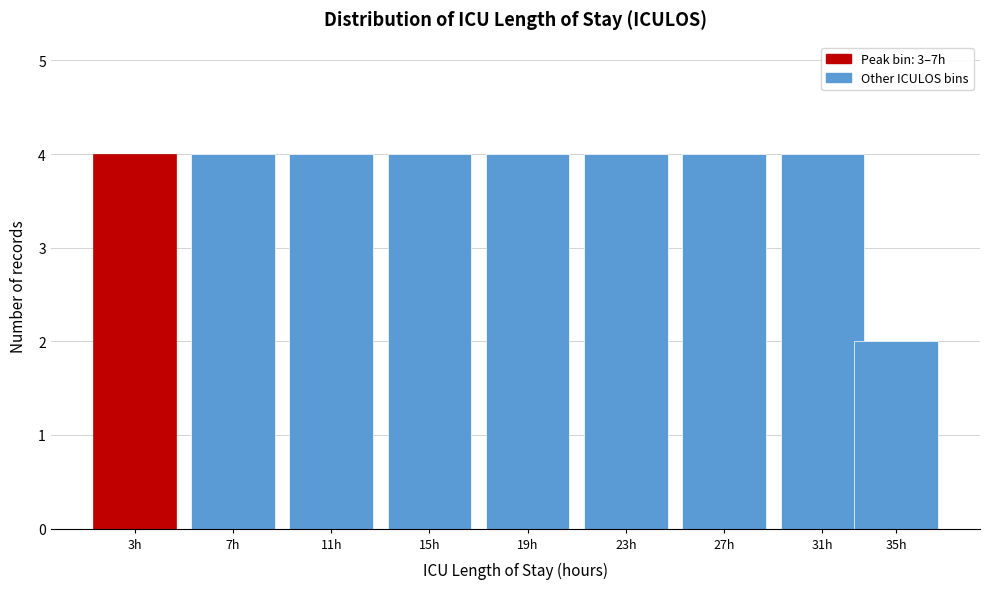

Reading right to left, list all the values displayed in this chart.

2	4	4	4	4	4	4	4	4